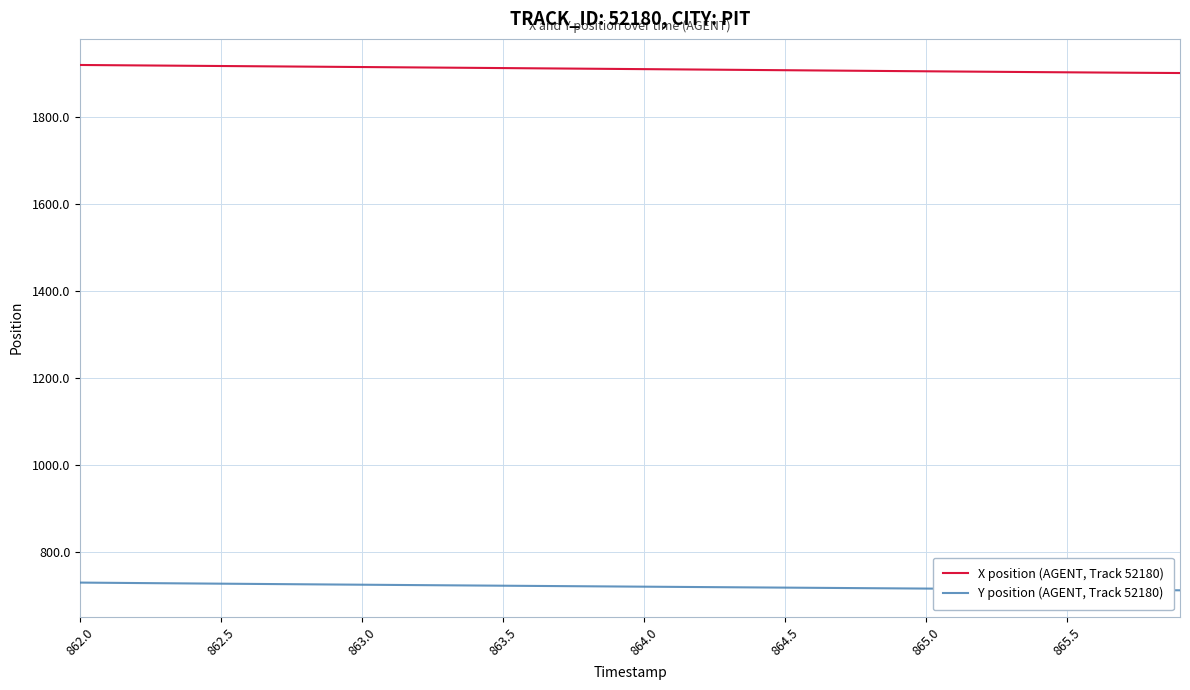

What is the greatest value displayed?

1918.8